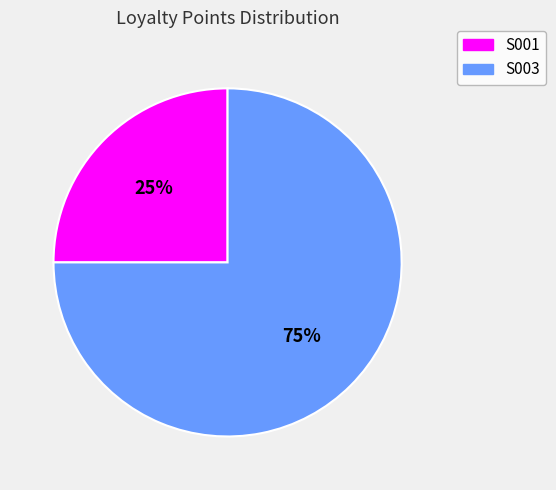

Do S003 and S001 together represent more than half of the pie?

Yes